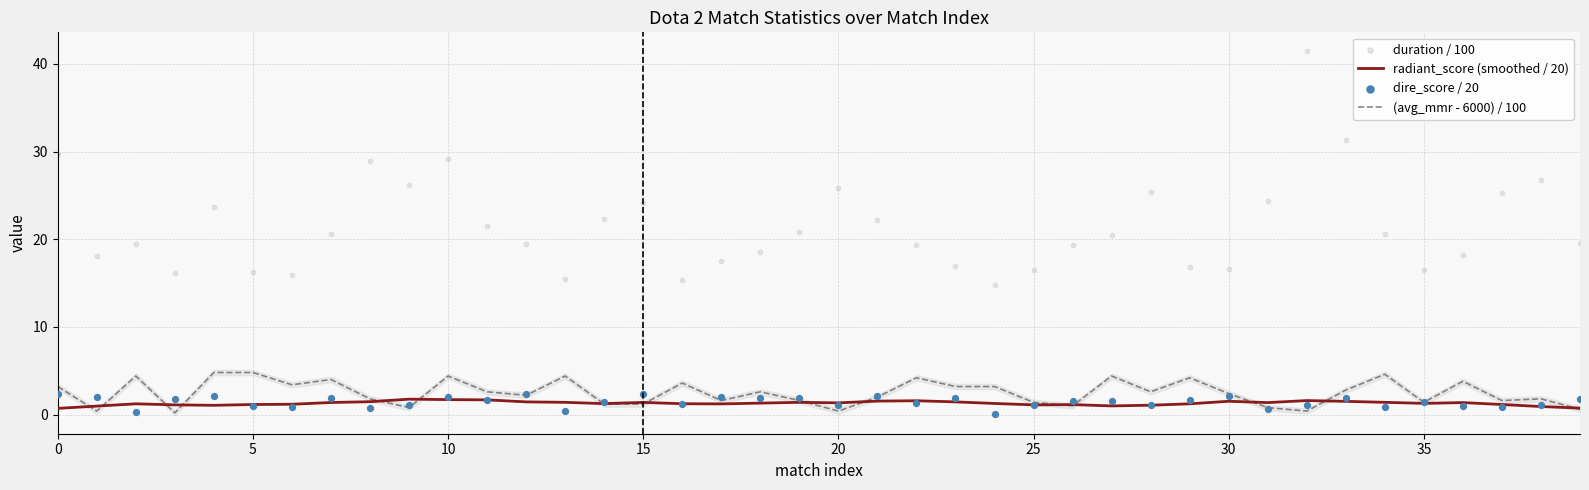

At how many categories does at least one series exceed 38?

1